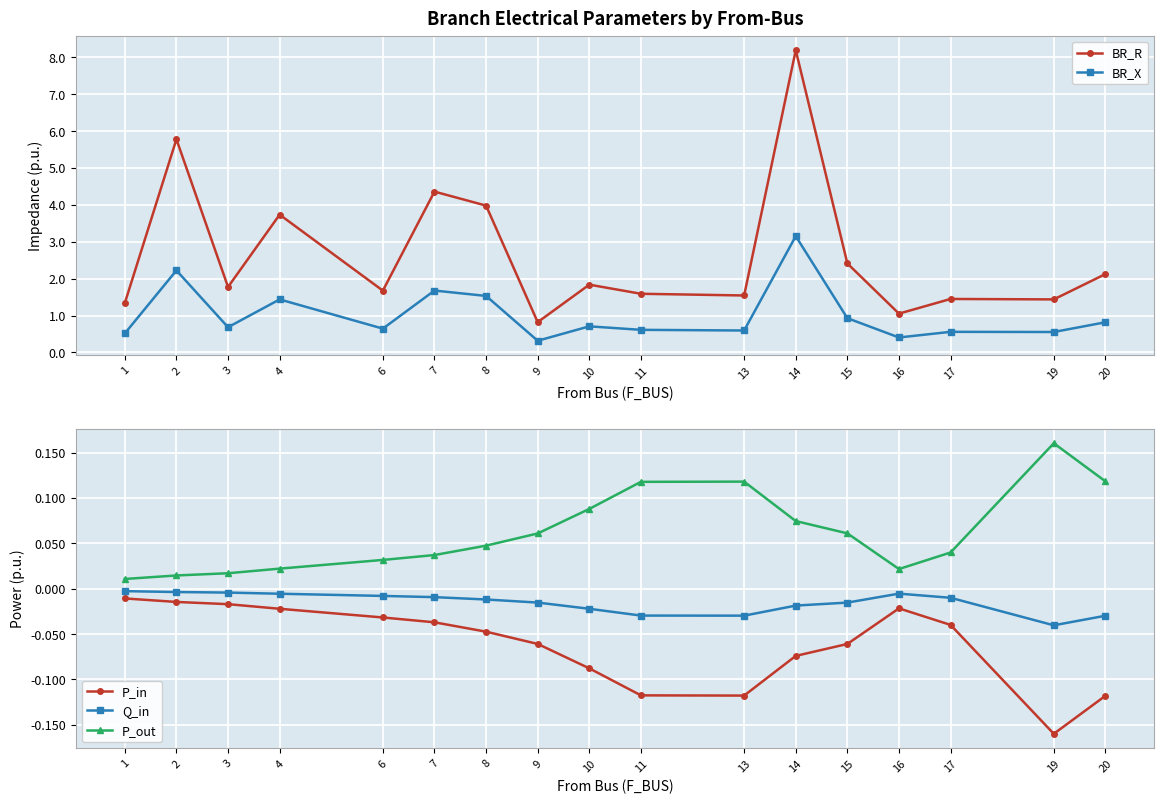

At how many categories does at least one series exceed 4?

3